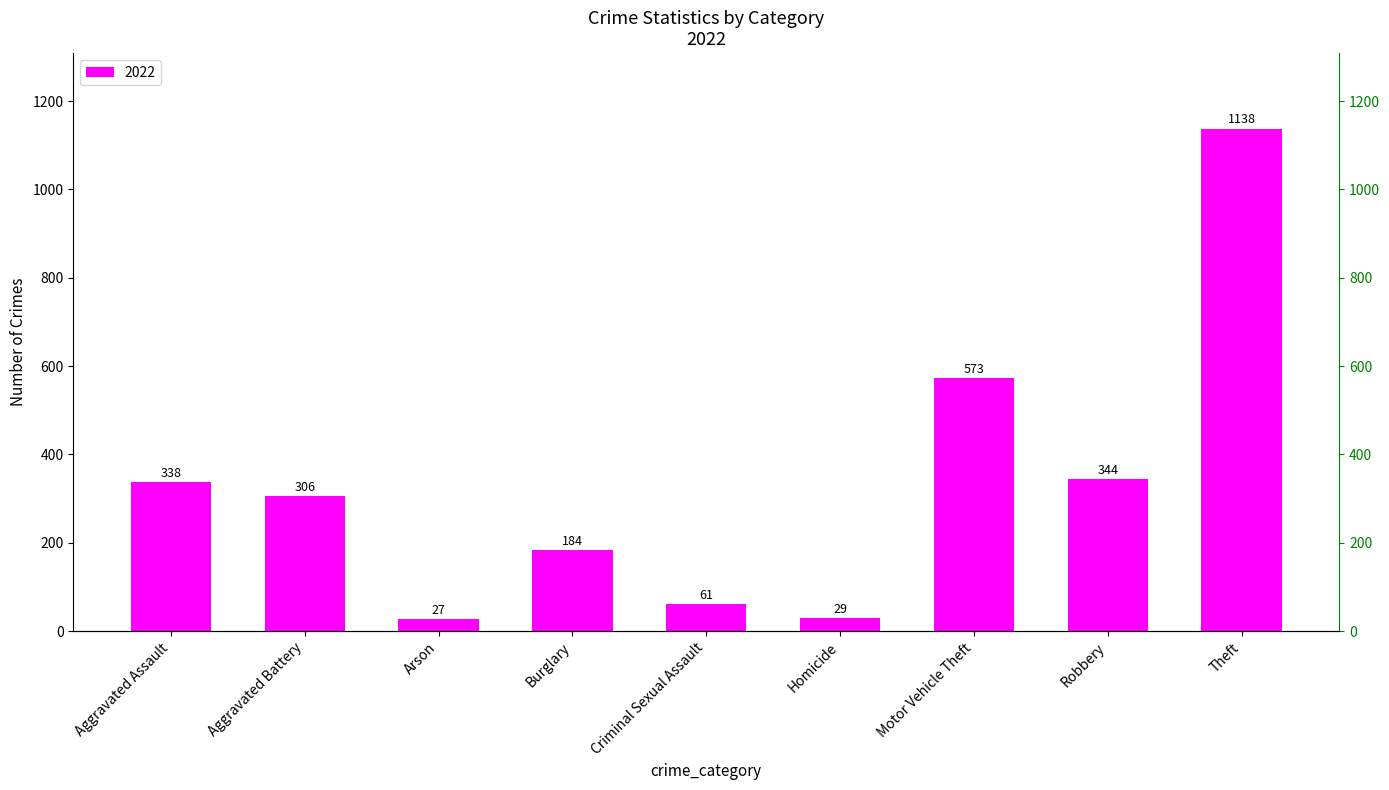

The value at Burglary is 252. True or false?

False